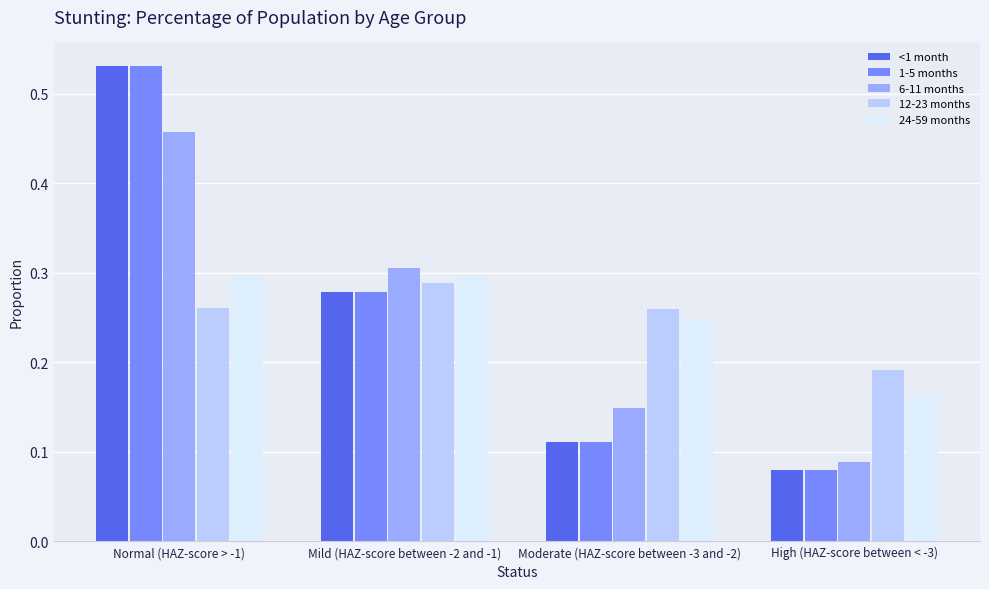

The 6-11 months series shows 0.2 at High (HAZ-score between < -3). True or false?

False